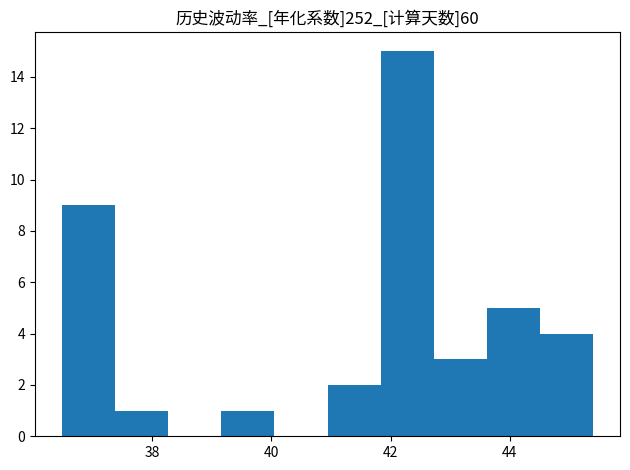

Reading left to right, list every bar in this chart as the range it spans on the x-axis followed by its height. Neither the bar edges nor the heights are printed on the chart, so give them approximately, as read against the axes.

36.4 to 37.4: 9
37.4 to 38.2: 1
38.2 to 39.2: 0
39.2 to 40.0: 1
40.0 to 41.0: 0
41.0 to 41.8: 2
41.8 to 42.8: 15
42.8 to 43.6: 3
43.6 to 44.6: 5
44.6 to 45.4: 4